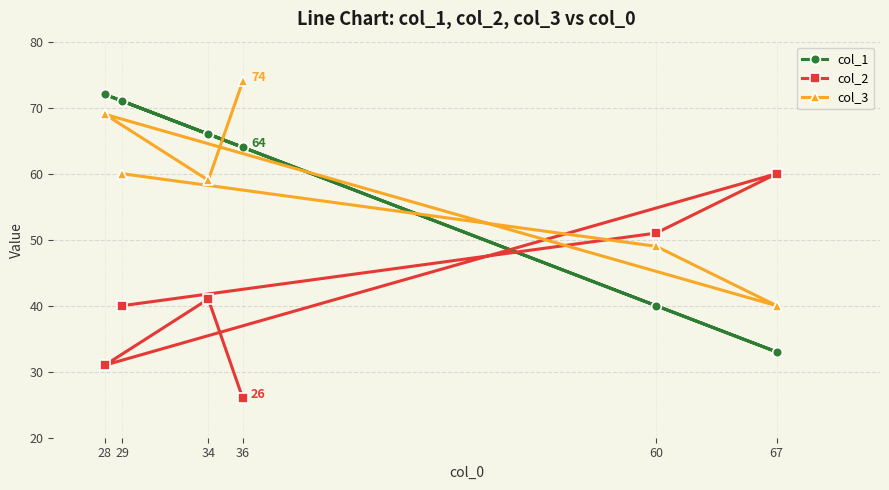

Count the number of categories in the chart.

6